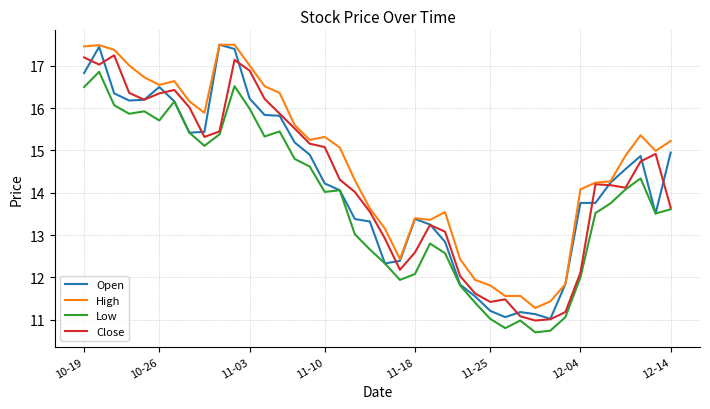

What is the sum of all Low values?

550.5